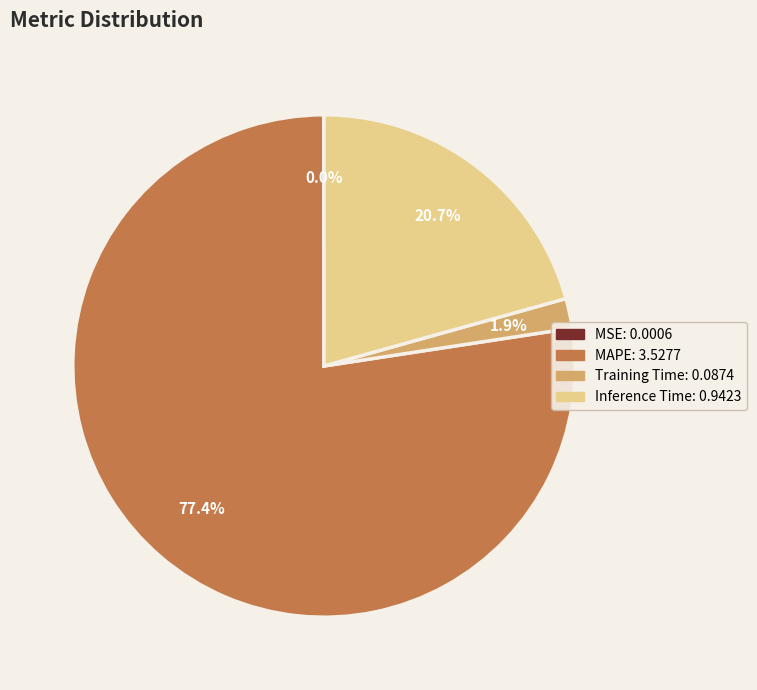

Which slice is the largest?

MAPE